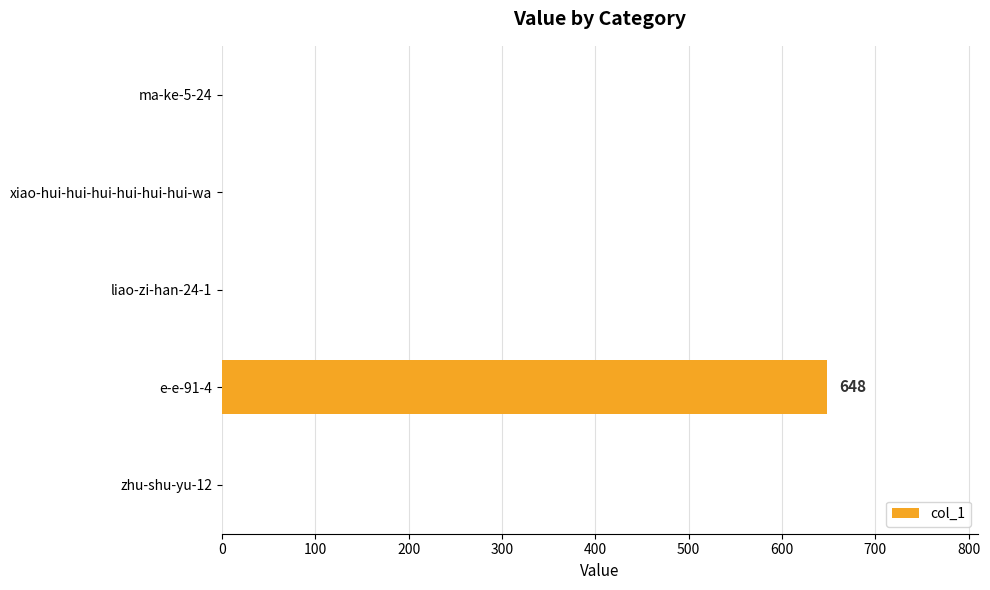

How many values exceed 0?

1